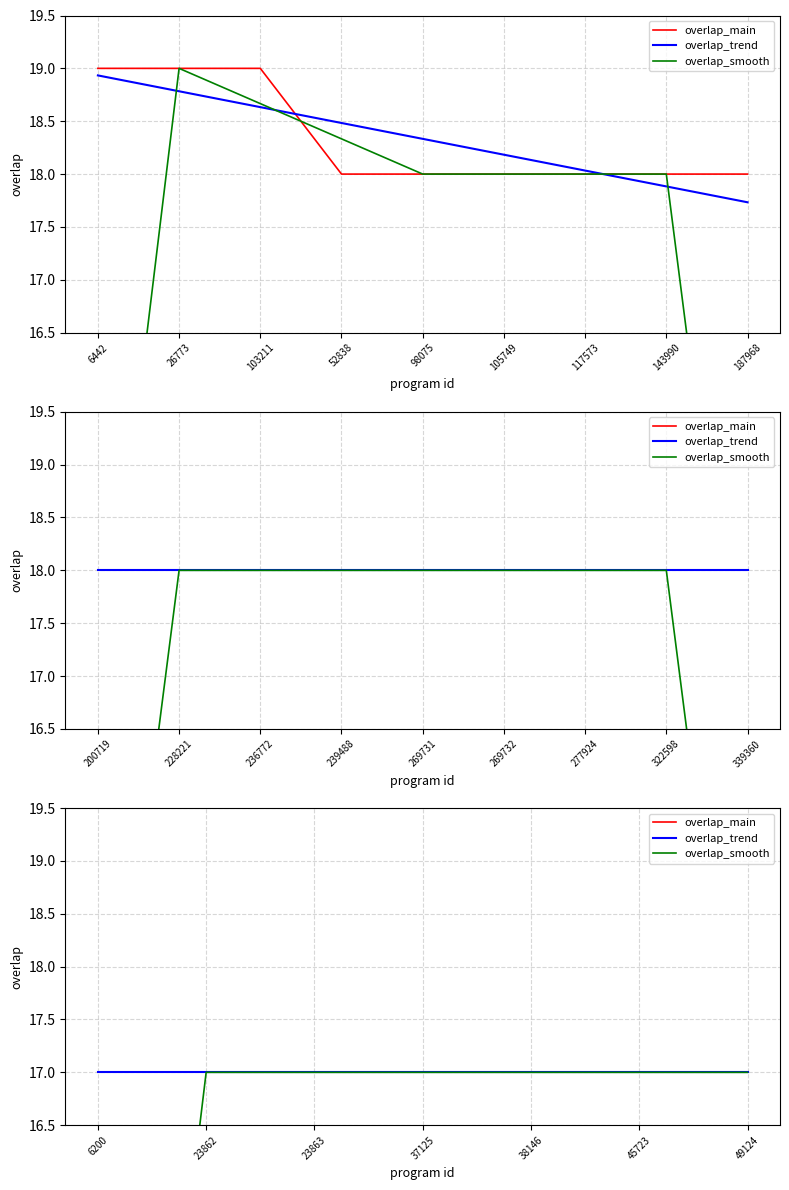

How many lines are shown in the chart?

3